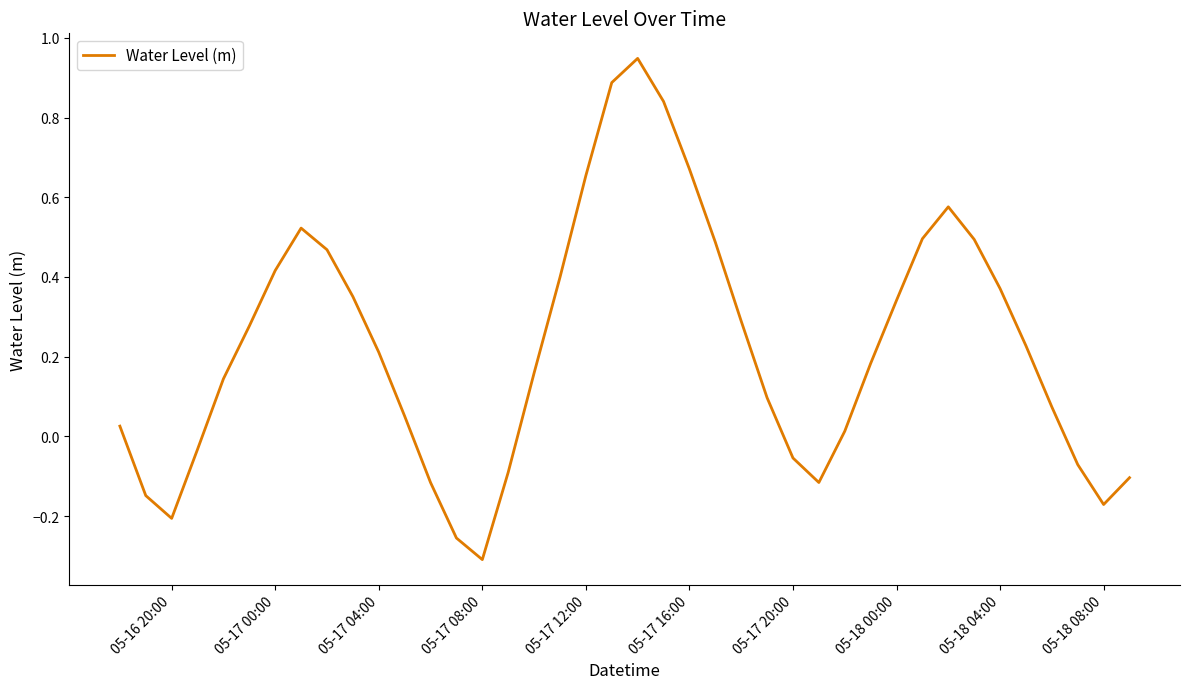

How many negative values are there?

12